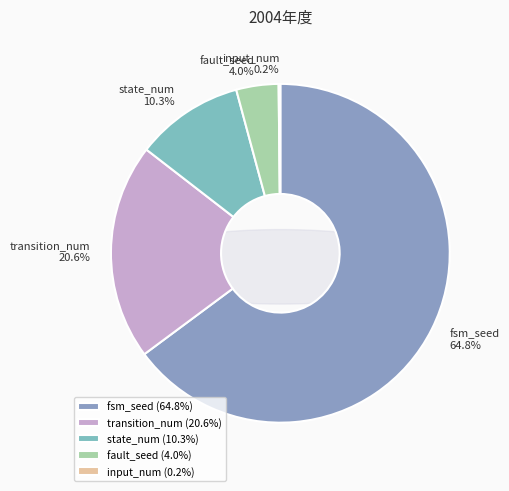

Is the sum of fault_seed and input_num greater than half?

No